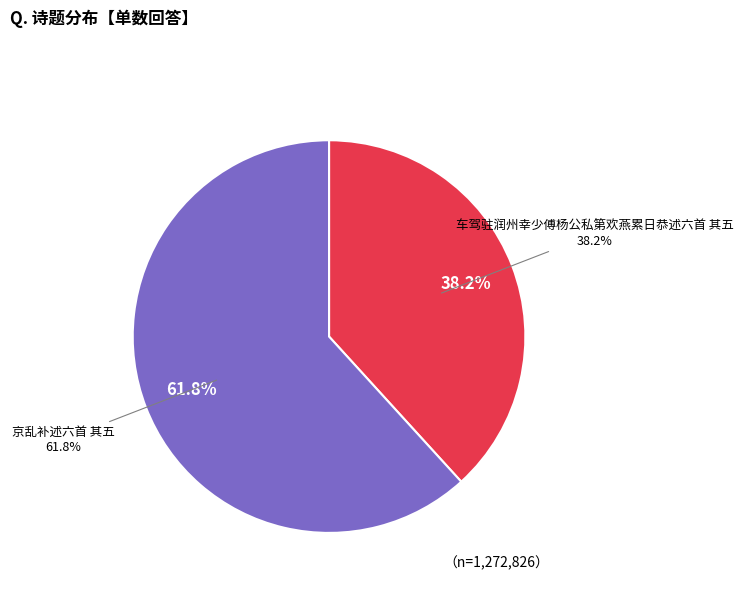

How much of the chart is everything except 车驾驻润州幸少傅杨公私第欢燕累日恭述六首 其五?

61.8%